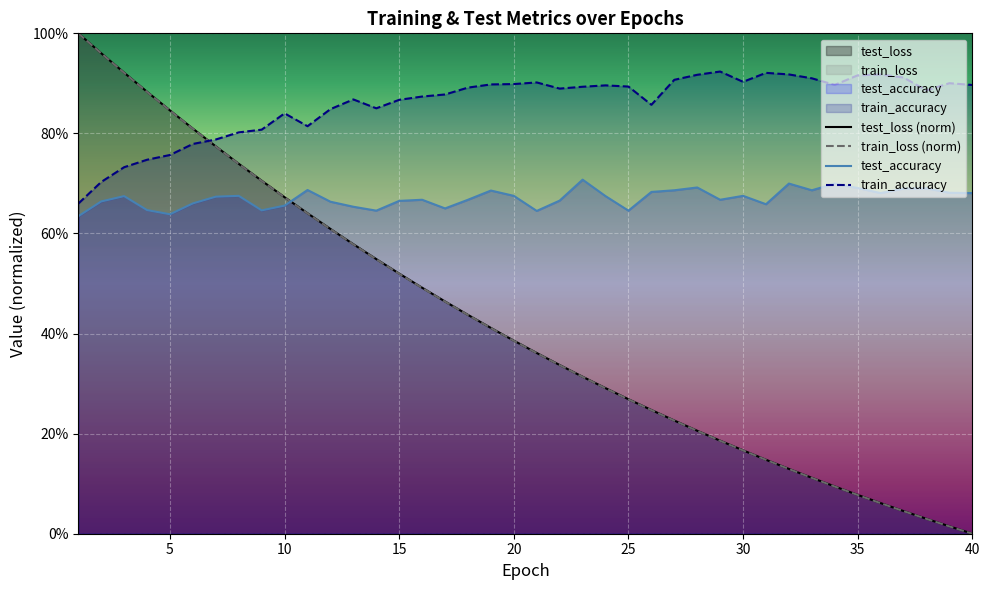

What are all the series names shown in the legend?

test_loss, train_loss, test_accuracy, train_accuracy